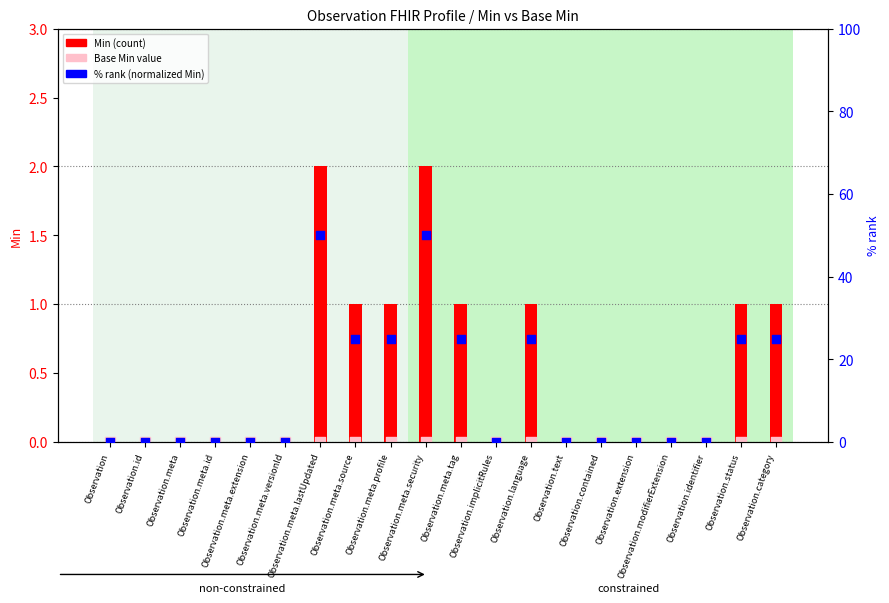

At how many categories does at least one series exceed 42?

2